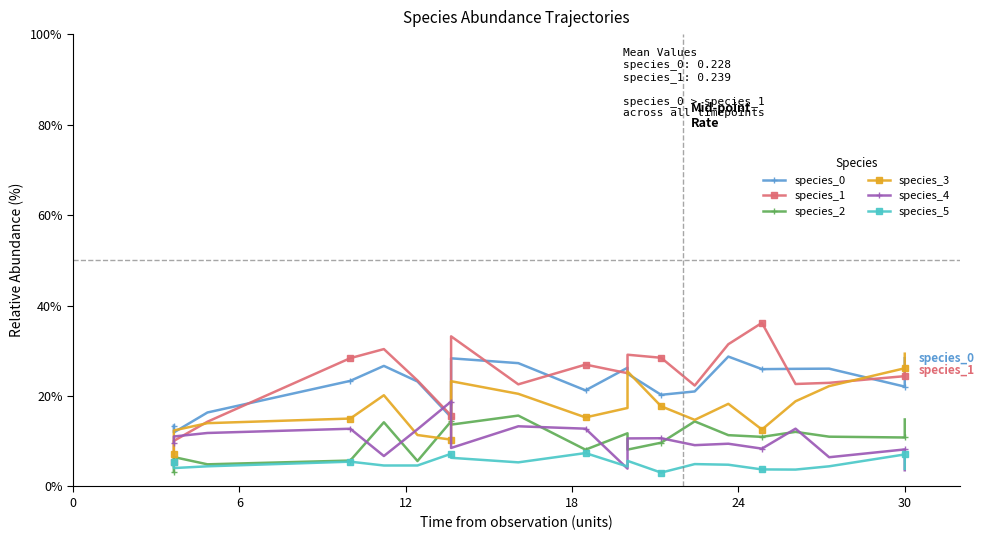

What is the greatest value displayed?

36.2